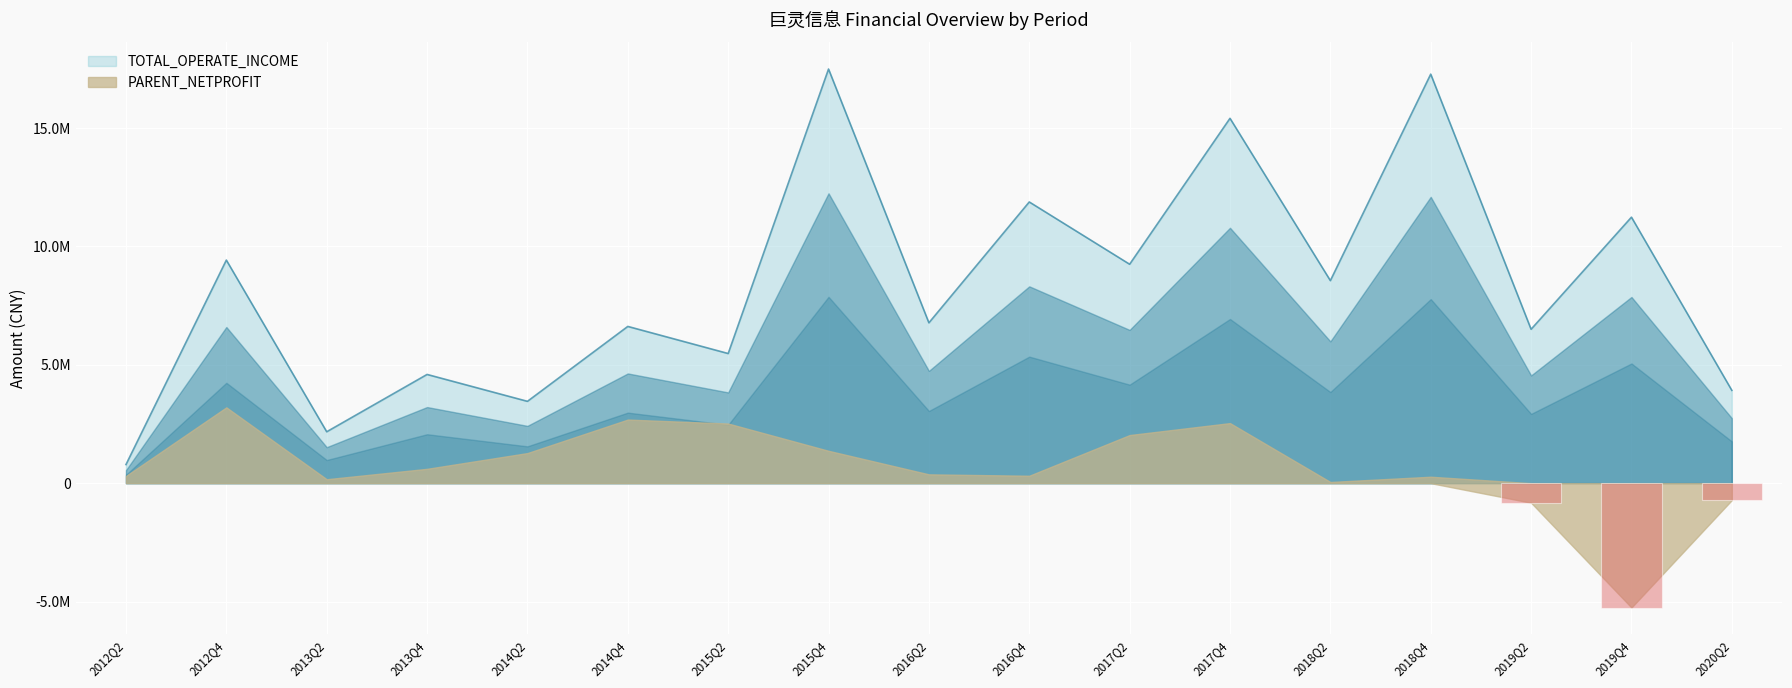

True or false: the data shows 6498235.0 at 2019Q2.

True